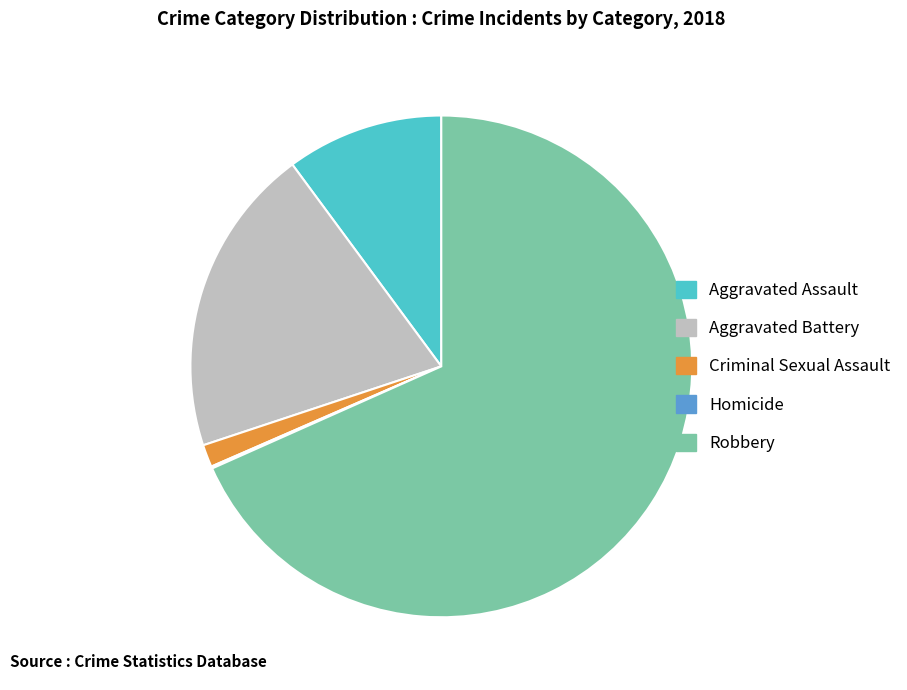

Is the sum of Criminal Sexual Assault and Aggravated Battery greater than half?

No